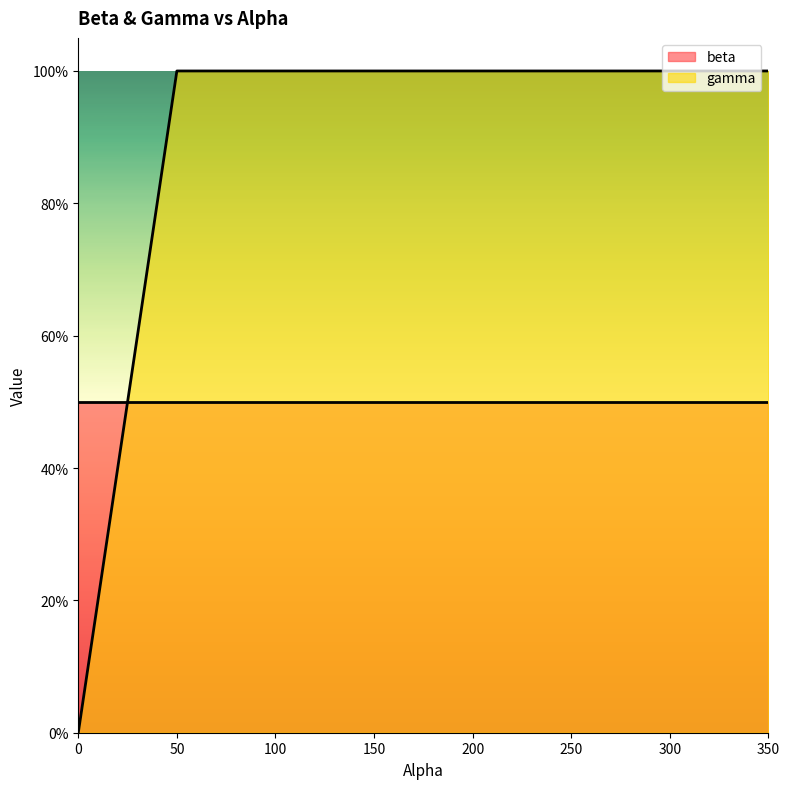

Where do beta and gamma first cross each other?

0 and 50